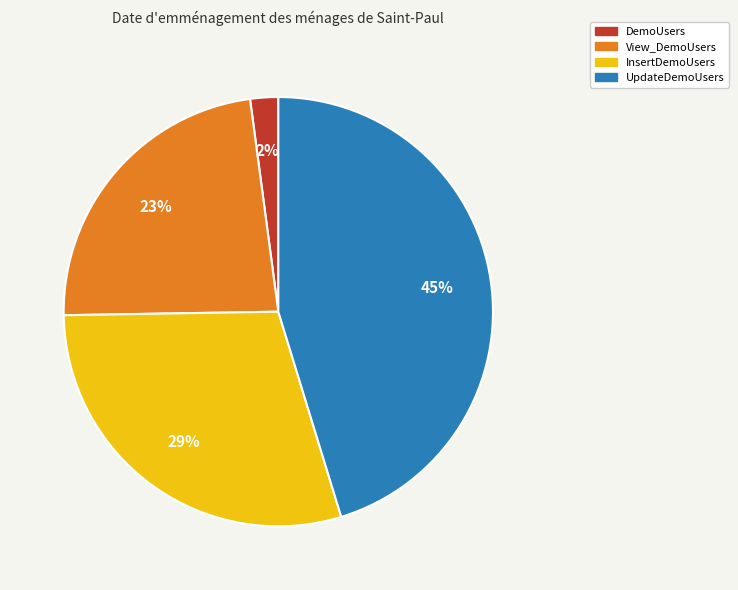

Rank the categories by value from lowest to highest.

DemoUsers, View_DemoUsers, InsertDemoUsers, UpdateDemoUsers